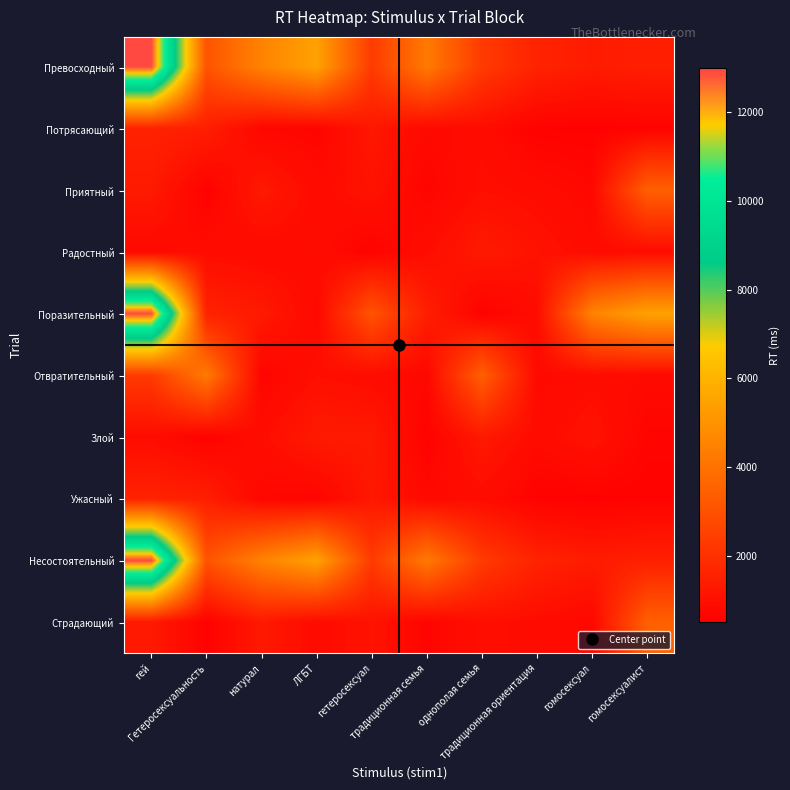

Reading left to right, list all the values displayed in this chart.

Превосходный: гей=12938	Гетеросексуальность=3074	натурал=4521	ЛГБТ=5476	гетеросексуал=2306	традиционная семья=4261	однополая семья=2306	традиционная ориентация=1582	гомосексуал=1359	гомосексуалист=1473
Потрясающий: гей=1553	Гетеросексуальность=1442	натурал=737	ЛГБТ=668	гетеросексуал=1250	традиционная семья=799	однополая семья=903	традиционная ориентация=595	гомосексуал=580	гомосексуалист=614
Приятный: гей=1305	Гетеросексуальность=589	натурал=1286	ЛГБТ=875	гетеросексуал=1096	традиционная семья=668	однополая семья=985	традиционная ориентация=897	гомосексуал=758	гомосексуалист=3431
Радостный: гей=799	Гетеросексуальность=894	натурал=835	ЛГБТ=906	гетеросексуал=598	традиционная семья=942	однополая семья=1313	традиционная ориентация=1096	гомосексуал=875	гомосексуалист=897
Поразительный: гей=12938	Гетеросексуальность=1553	натурал=1305	ЛГБТ=799	гетеросексуал=3074	традиционная семья=1442	однополая семья=589	традиционная ориентация=894	гомосексуал=4521	гомосексуалист=5476
Отвратительный: гей=2306	Гетеросексуальность=4261	натурал=668	ЛГБТ=985	гетеросексуал=897	традиционная семья=758	однополая семья=3431	традиционная ориентация=799	гомосексуал=894	гомосексуалист=835
Злой: гей=906	Гетеросексуальность=598	натурал=942	ЛГБТ=1313	гетеросексуал=1305	традиционная семья=589	однополая семья=1286	традиционная ориентация=875	гомосексуал=1096	гомосексуалист=668
Ужасный: гей=1553	Гетеросексуальность=1442	натурал=737	ЛГБТ=668	гетеросексуал=1250	традиционная семья=799	однополая семья=903	традиционная ориентация=595	гомосексуал=580	гомосексуалист=614
Несостоятельный: гей=12938	Гетеросексуальность=3074	натурал=4521	ЛГБТ=5476	гетеросексуал=2306	традиционная семья=4261	однополая семья=2306	традиционная ориентация=1582	гомосексуал=1359	гомосексуалист=1473
Страдающий: гей=1305	Гетеросексуальность=589	натурал=1286	ЛГБТ=875	гетеросексуал=1096	традиционная семья=668	однополая семья=985	традиционная ориентация=897	гомосексуал=758	гомосексуалист=3431